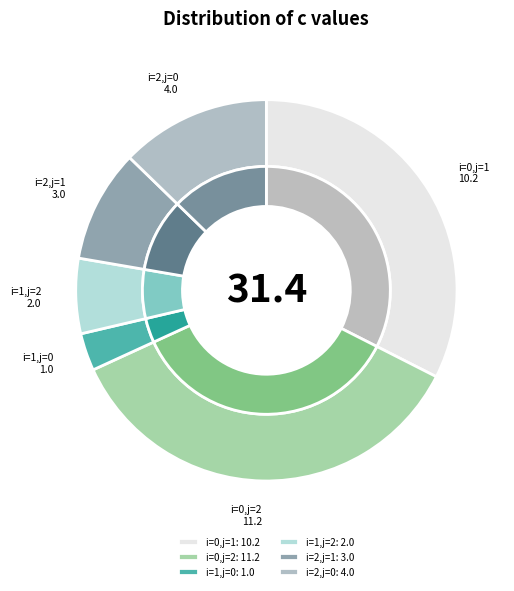

Is there a majority slice in this chart?

No